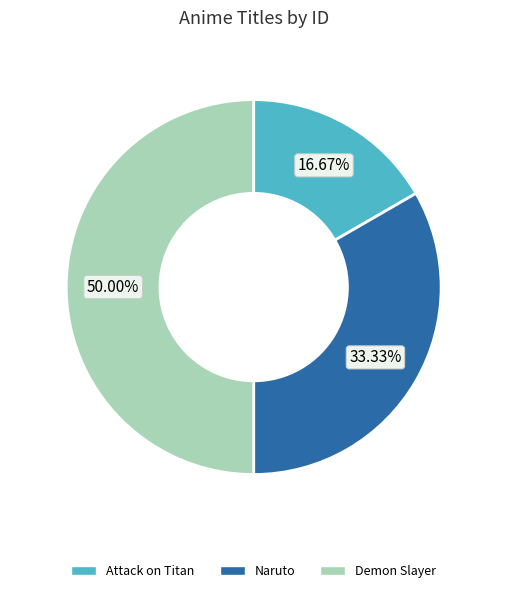

To the nearest percent, what percentage of the pie is Demon Slayer?

50%